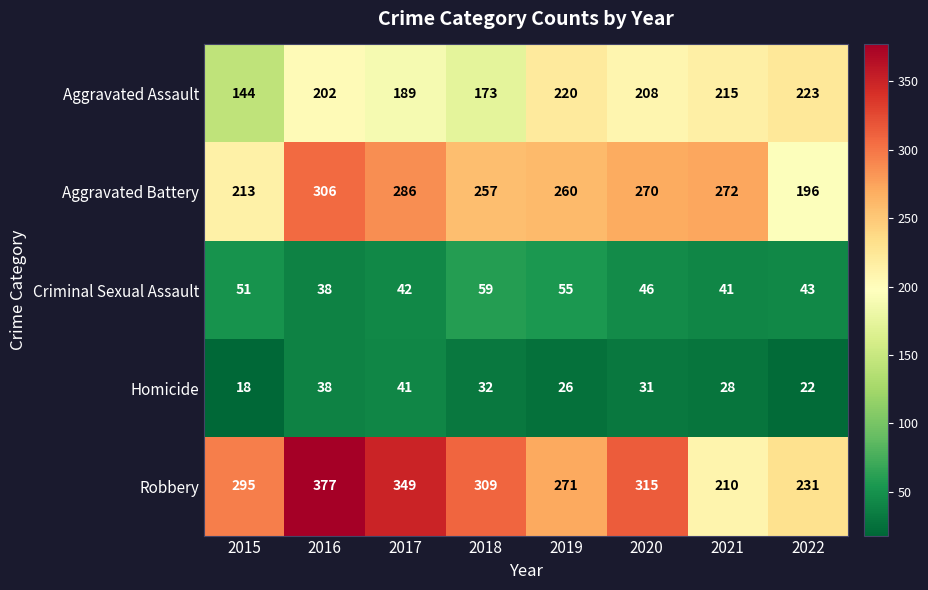

What is the spread (max minus min) of values at 2019?

245